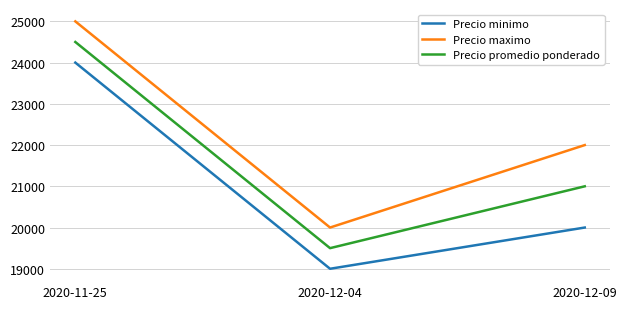

The value of Precio promedio ponderado at 2020-11-25 is 24500. True or false?

True